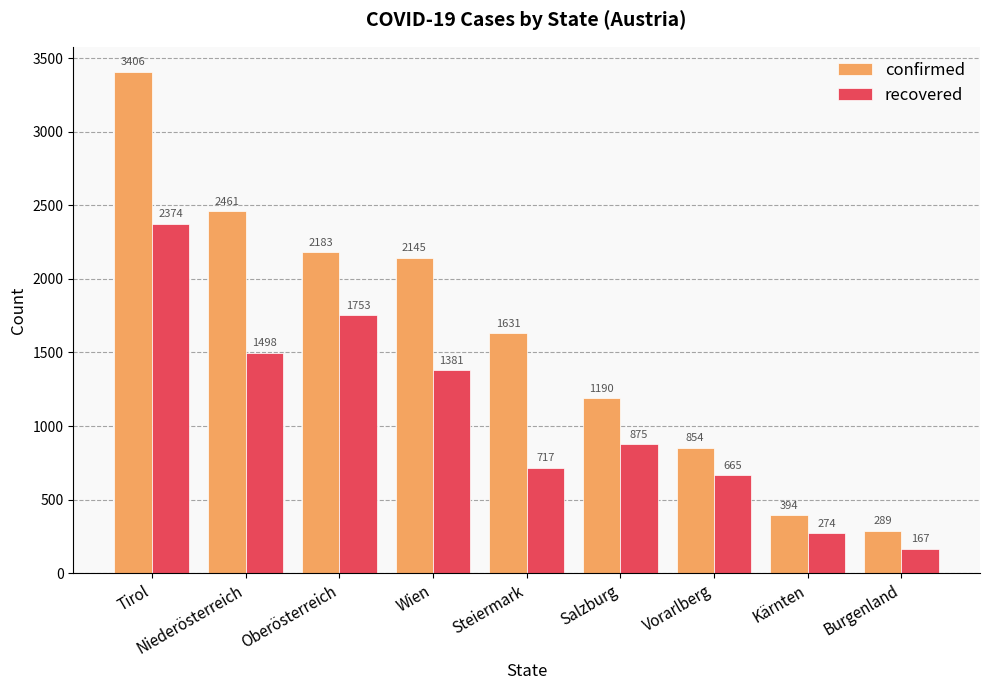

Where does the recovered series first go above 875?

Tirol